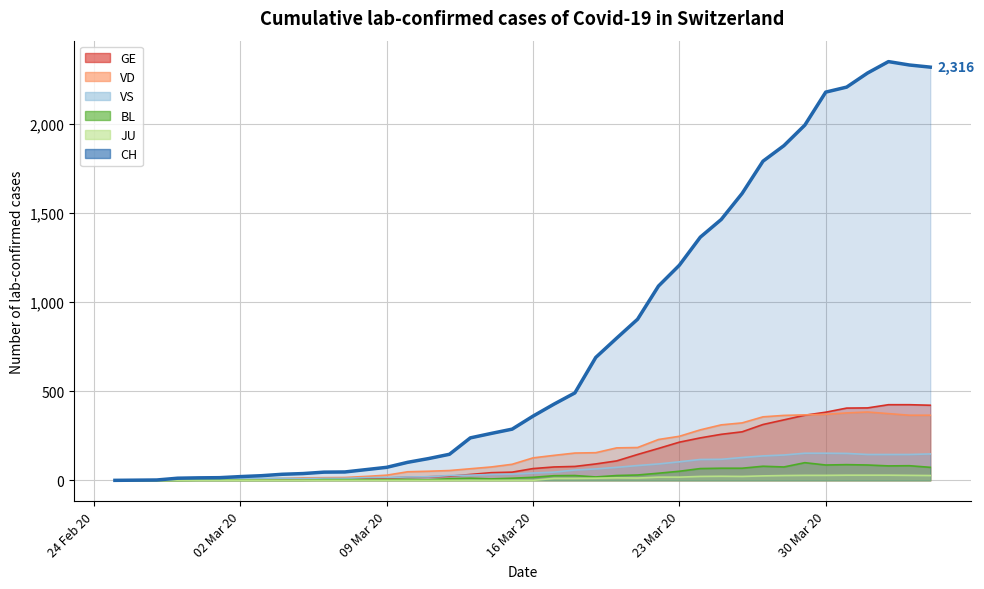

What is the value of the VS point at the 31st from the left?

128